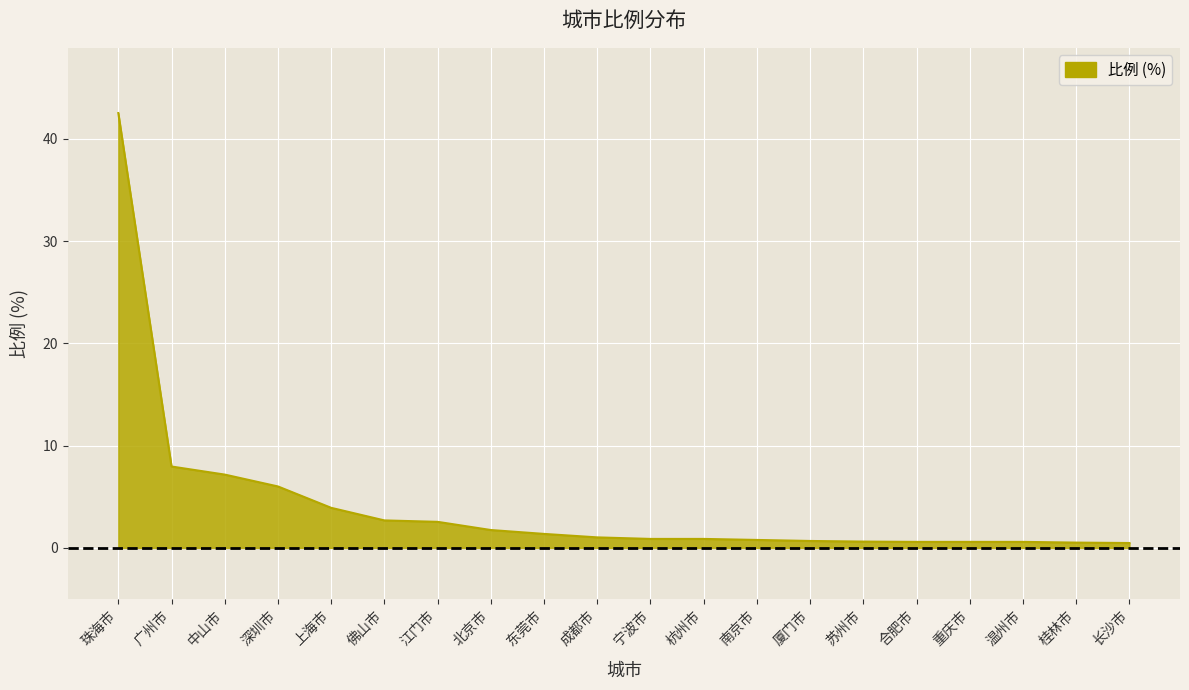

Is it true that the value at 珠海市 is 42.5?

True